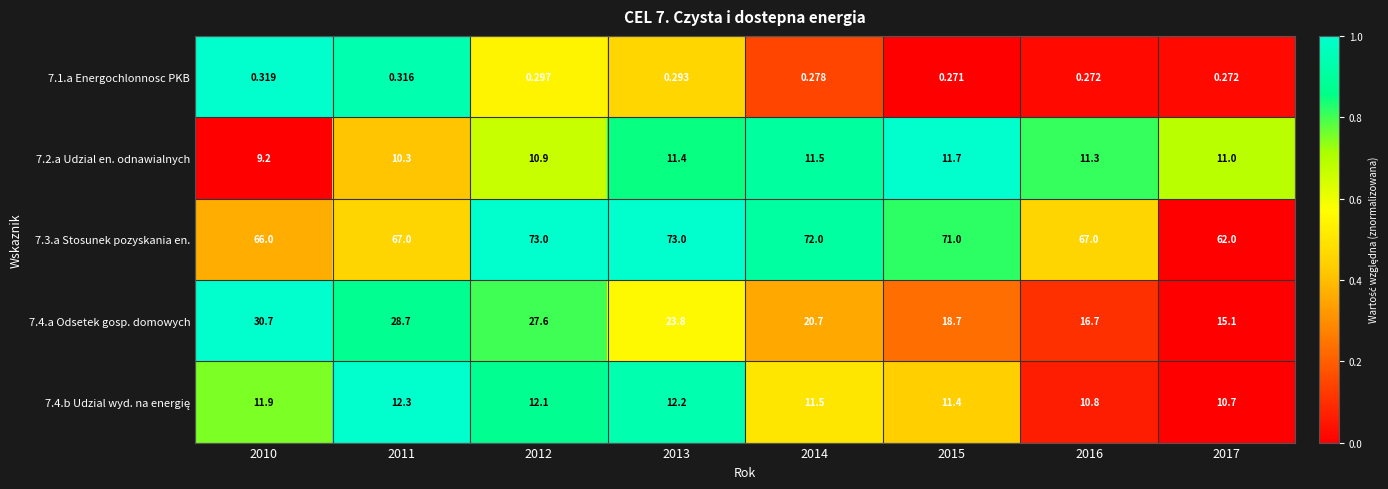

Is the value of 7.1.a Energochlonnosc PKB at 2011 greater than the value of 7.2.a Udzial en. odnawialnych at 2017?

No